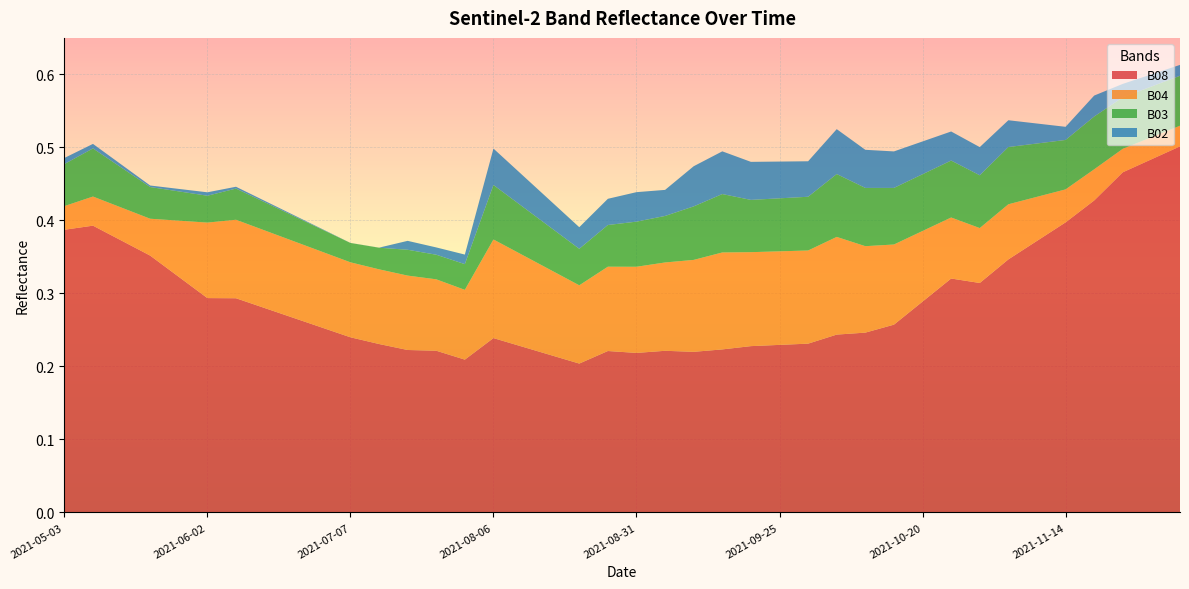

Reading right to left, what are all the values shown in this chart?

B08: 2021-12-04=0.5	2021-11-29=0.5	2021-11-24=0.5	2021-11-19=0.4	2021-11-14=0.4	2021-11-09=0.4	2021-11-04=0.3	2021-10-30=0.3	2021-10-25=0.3	2021-10-20=0.3	2021-10-15=0.3	2021-10-10=0.2	2021-10-05=0.2	2021-09-30=0.2	2021-09-25=0.2	2021-09-20=0.2	2021-09-15=0.2	2021-09-10=0.2	2021-09-05=0.2	2021-08-31=0.2	2021-08-26=0.2	2021-08-21=0.2	2021-08-16=0.2	2021-08-11=0.2	2021-08-06=0.2	2021-08-01=0.2	2021-07-27=0.2	2021-07-22=0.2	2021-07-17=0.2	2021-07-07=0.2	2021-06-22=0.3	2021-06-17=0.3	2021-06-12=0.3	2021-06-07=0.3	2021-06-02=0.3	2021-05-28=0.3	2021-05-23=0.4	2021-05-18=0.4	2021-05-08=0.4	2021-05-03=0.4
B04: 2021-12-04=0.0	2021-11-29=0.0	2021-11-24=0.0	2021-11-19=0.0	2021-11-14=0.0	2021-11-09=0.1	2021-11-04=0.1	2021-10-30=0.1	2021-10-25=0.1	2021-10-20=0.1	2021-10-15=0.1	2021-10-10=0.1	2021-10-05=0.1	2021-09-30=0.1	2021-09-25=0.1	2021-09-20=0.1	2021-09-15=0.1	2021-09-10=0.1	2021-09-05=0.1	2021-08-31=0.1	2021-08-26=0.1	2021-08-21=0.1	2021-08-16=0.1	2021-08-11=0.1	2021-08-06=0.1	2021-08-01=0.1	2021-07-27=0.1	2021-07-22=0.1	2021-07-17=0.1	2021-07-07=0.1	2021-06-22=0.1	2021-06-17=0.1	2021-06-12=0.1	2021-06-07=0.1	2021-06-02=0.1	2021-05-28=0.1	2021-05-23=0.1	2021-05-18=0.0	2021-05-08=0.0	2021-05-03=0.0
B03: 2021-12-04=0.1	2021-11-29=0.1	2021-11-24=0.1	2021-11-19=0.1	2021-11-14=0.1	2021-11-09=0.1	2021-11-04=0.1	2021-10-30=0.1	2021-10-25=0.1	2021-10-20=0.1	2021-10-15=0.1	2021-10-10=0.1	2021-10-05=0.1	2021-09-30=0.1	2021-09-25=0.1	2021-09-20=0.1	2021-09-15=0.1	2021-09-10=0.1	2021-09-05=0.1	2021-08-31=0.1	2021-08-26=0.1	2021-08-21=0.1	2021-08-16=0.1	2021-08-11=0.1	2021-08-06=0.1	2021-08-01=0.0	2021-07-27=0.0	2021-07-22=0.0	2021-07-17=0.0	2021-07-07=0.0	2021-06-22=0.0	2021-06-17=0.0	2021-06-12=0.0	2021-06-07=0.0	2021-06-02=0.0	2021-05-28=0.0	2021-05-23=0.0	2021-05-18=0.1	2021-05-08=0.1	2021-05-03=0.1
B02: 2021-12-04=0.0	2021-11-29=0.0	2021-11-24=0.0	2021-11-19=0.0	2021-11-14=0.0	2021-11-09=0.0	2021-11-04=0.0	2021-10-30=0.0	2021-10-25=0.0	2021-10-20=0.0	2021-10-15=0.1	2021-10-10=0.1	2021-10-05=0.1	2021-09-30=0.0	2021-09-25=0.1	2021-09-20=0.1	2021-09-15=0.1	2021-09-10=0.1	2021-09-05=0.0	2021-08-31=0.0	2021-08-26=0.0	2021-08-21=0.0	2021-08-16=0.0	2021-08-11=0.0	2021-08-06=0.0	2021-08-01=0.0	2021-07-27=0.0	2021-07-22=0.0	2021-07-17=0.0	2021-07-07=0.0	2021-06-22=0.0	2021-06-17=0.0	2021-06-12=0.0	2021-06-07=0.0	2021-06-02=0.0	2021-05-28=0.0	2021-05-23=0.0	2021-05-18=0.0	2021-05-08=0.0	2021-05-03=0.0